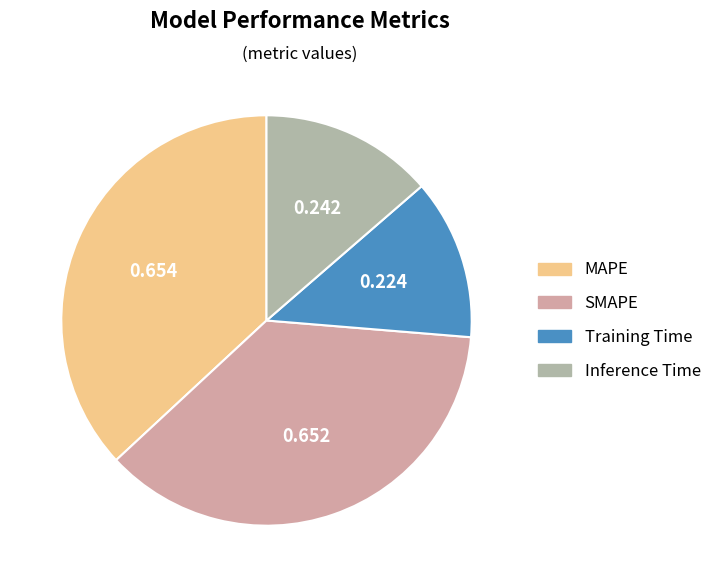

Do MAPE and SMAPE together represent more than half of the pie?

Yes